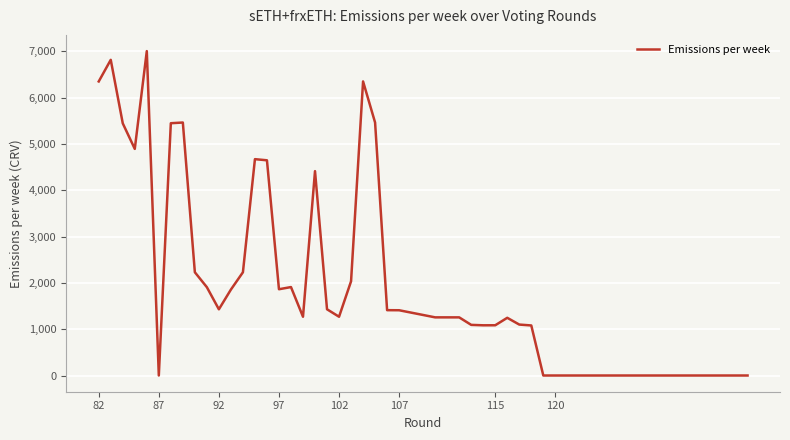

What is the maximum value shown in the chart?

7002.2